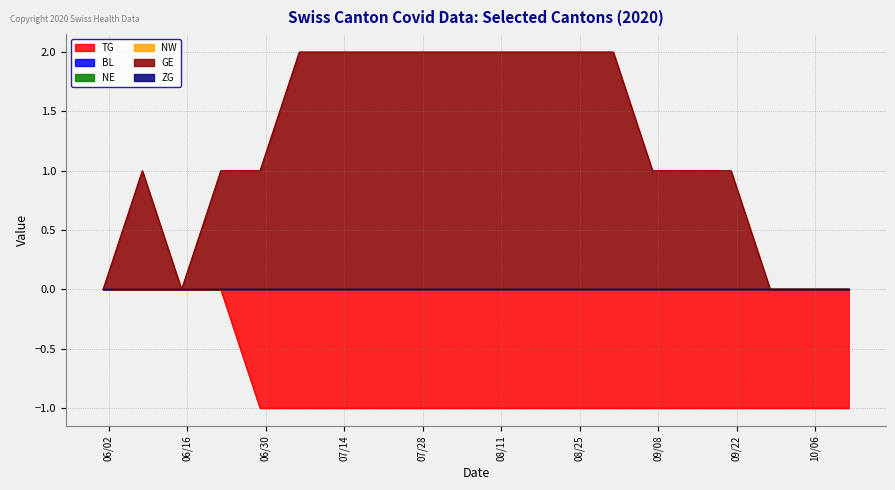

What position from the left is 2020-06-29?

5